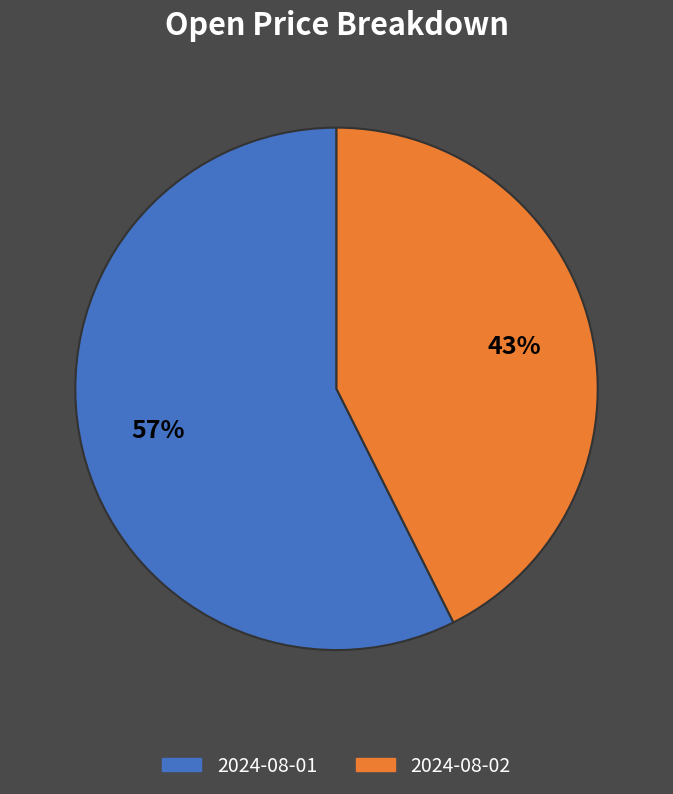

To the nearest percent, what is the average slice percentage?

50%